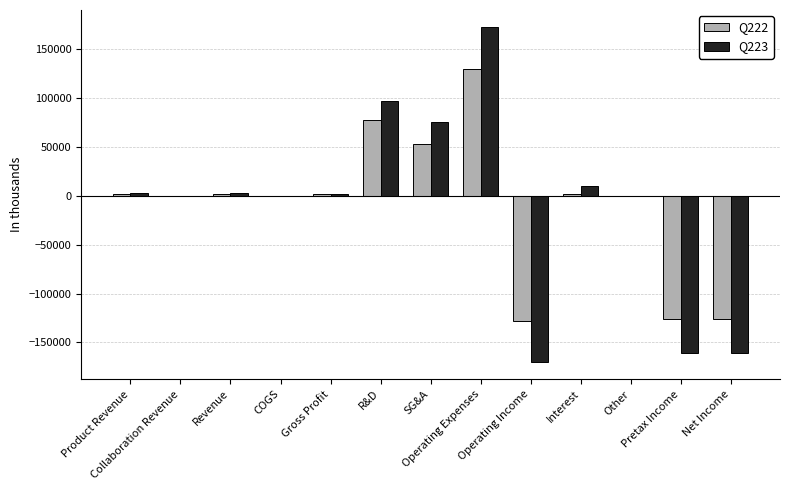

What is the maximum value shown in the chart?

172726